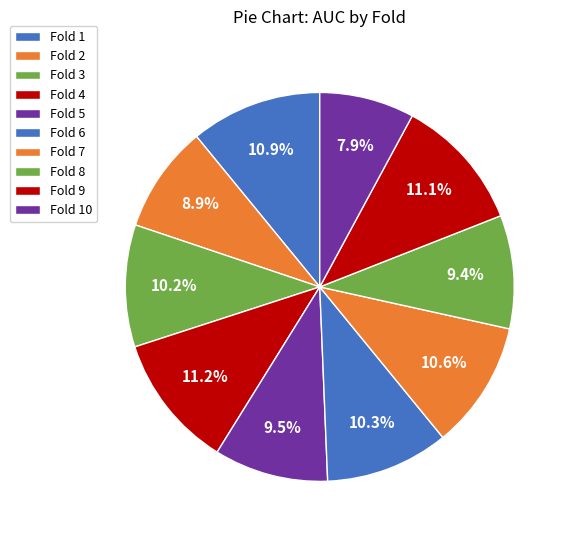

Count the number of slices in the pie.

10